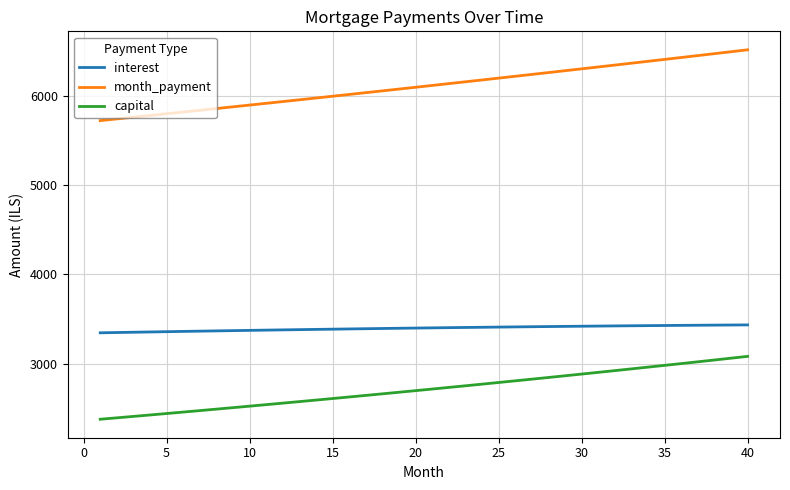

List the series in order of their overall mean, lowest first.

capital, interest, month_payment